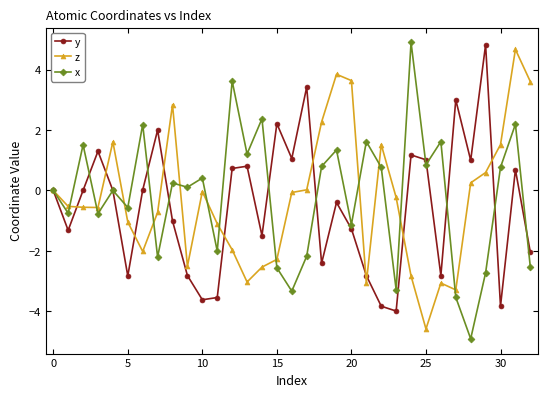

What are all the series names shown in the legend?

y, z, x